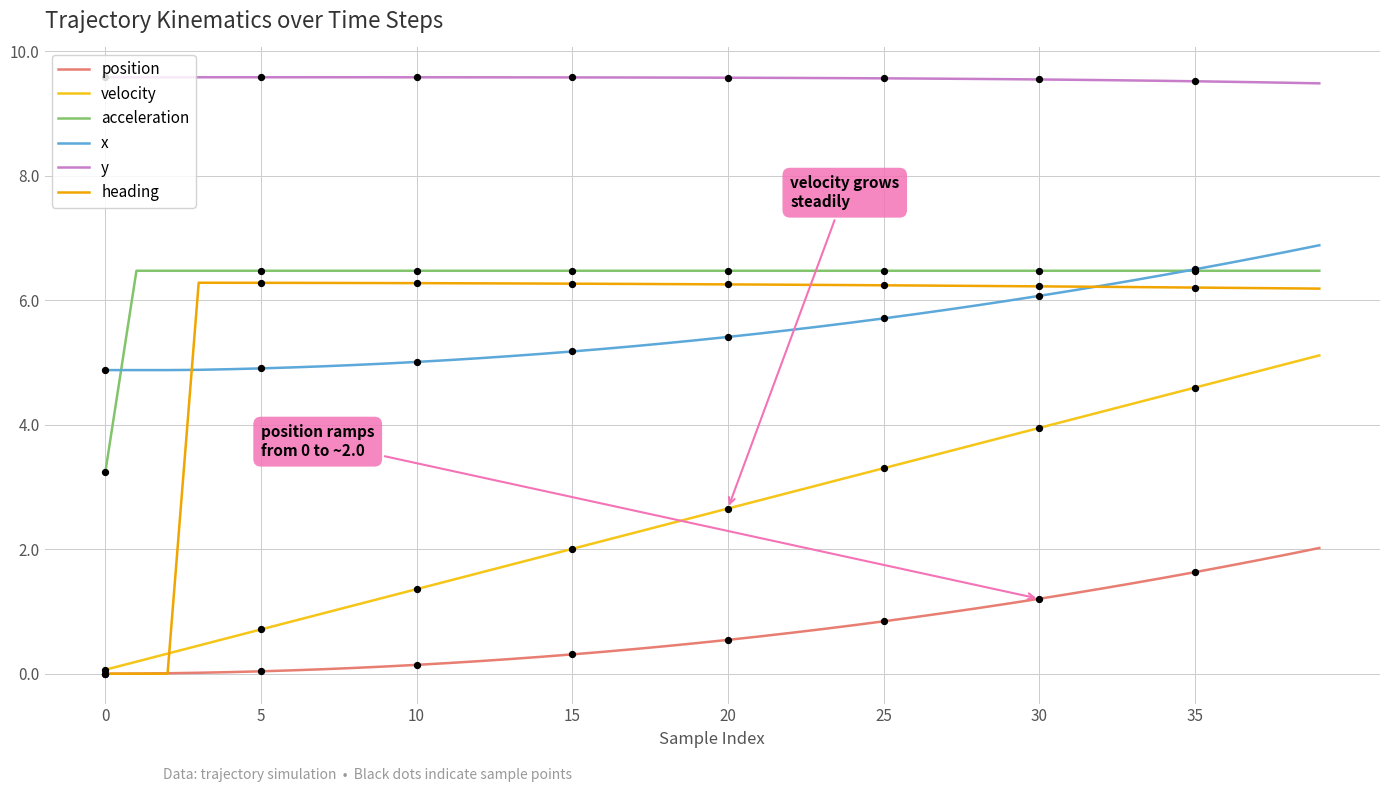

At how many categories does at least one series exceed 3?

40